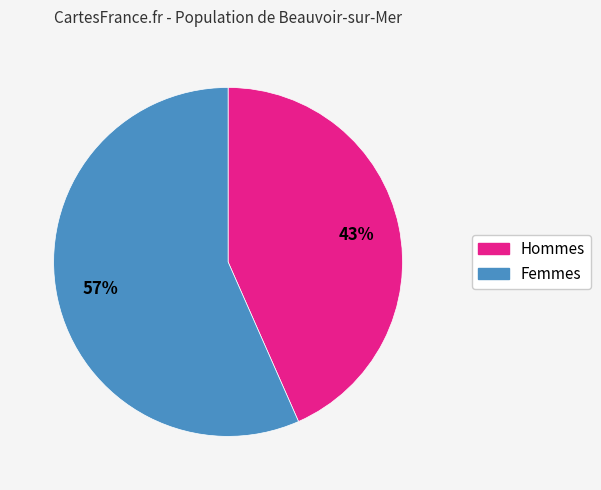

To the nearest percent, what is the average slice percentage?

50%